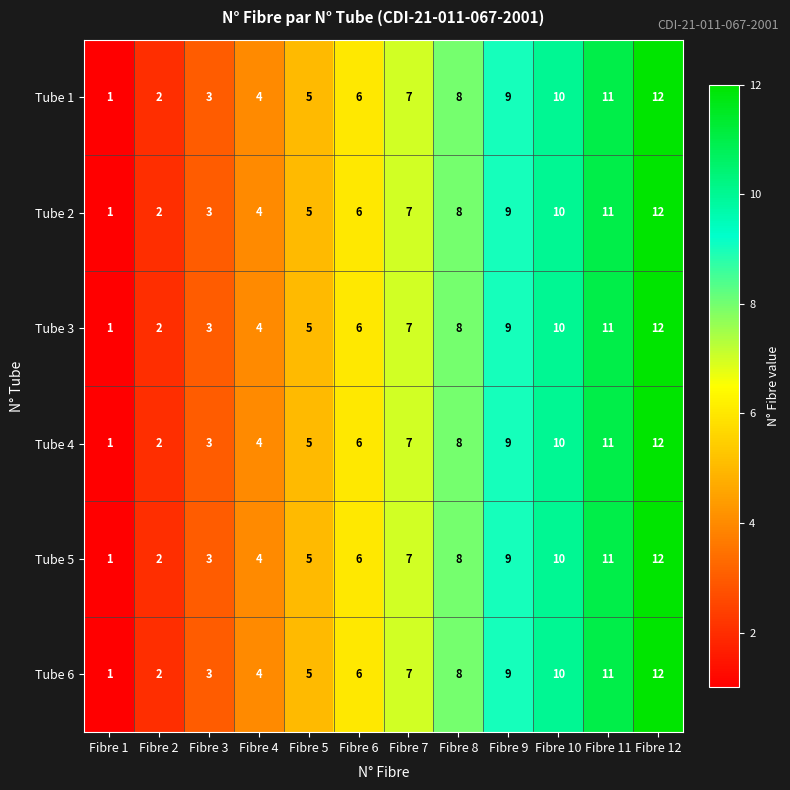

Read the Tube 4 value at Fibre 8.

8